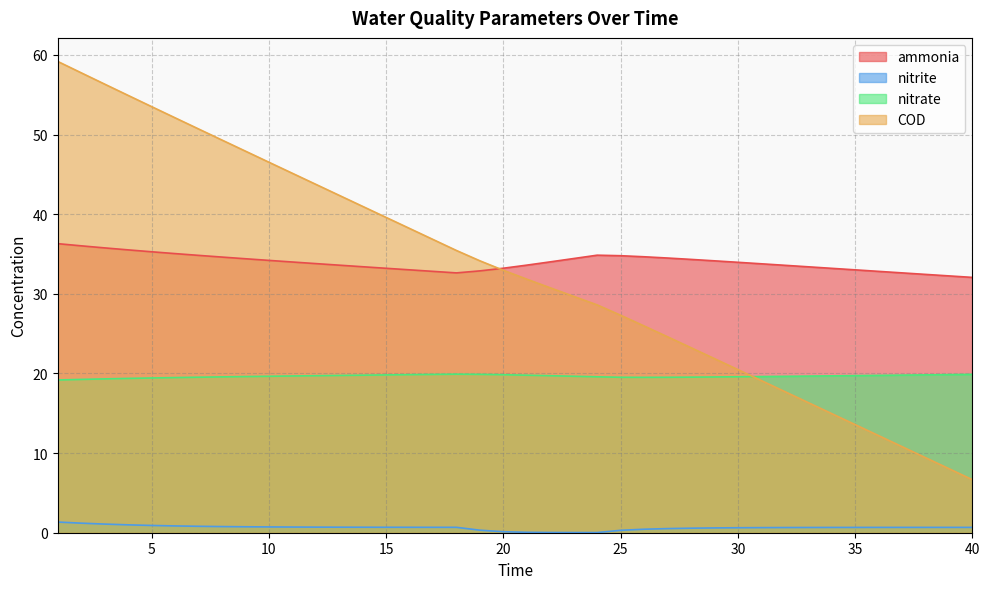

What is the difference between the highest and lowest values at 32?

32.9